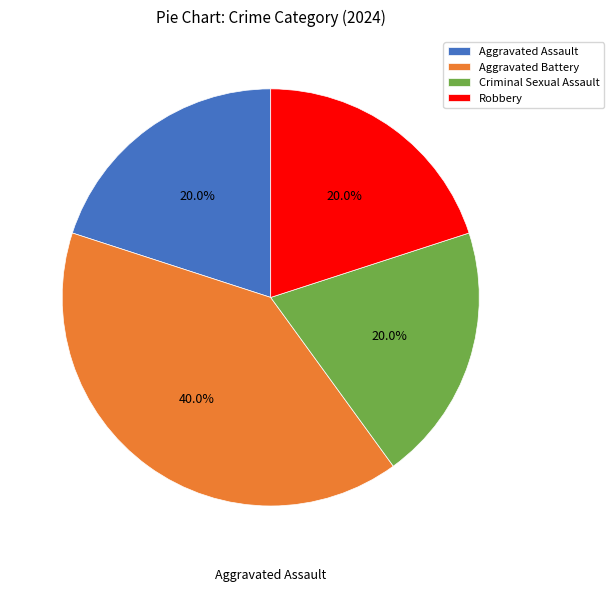

Is there a majority slice in this chart?

No